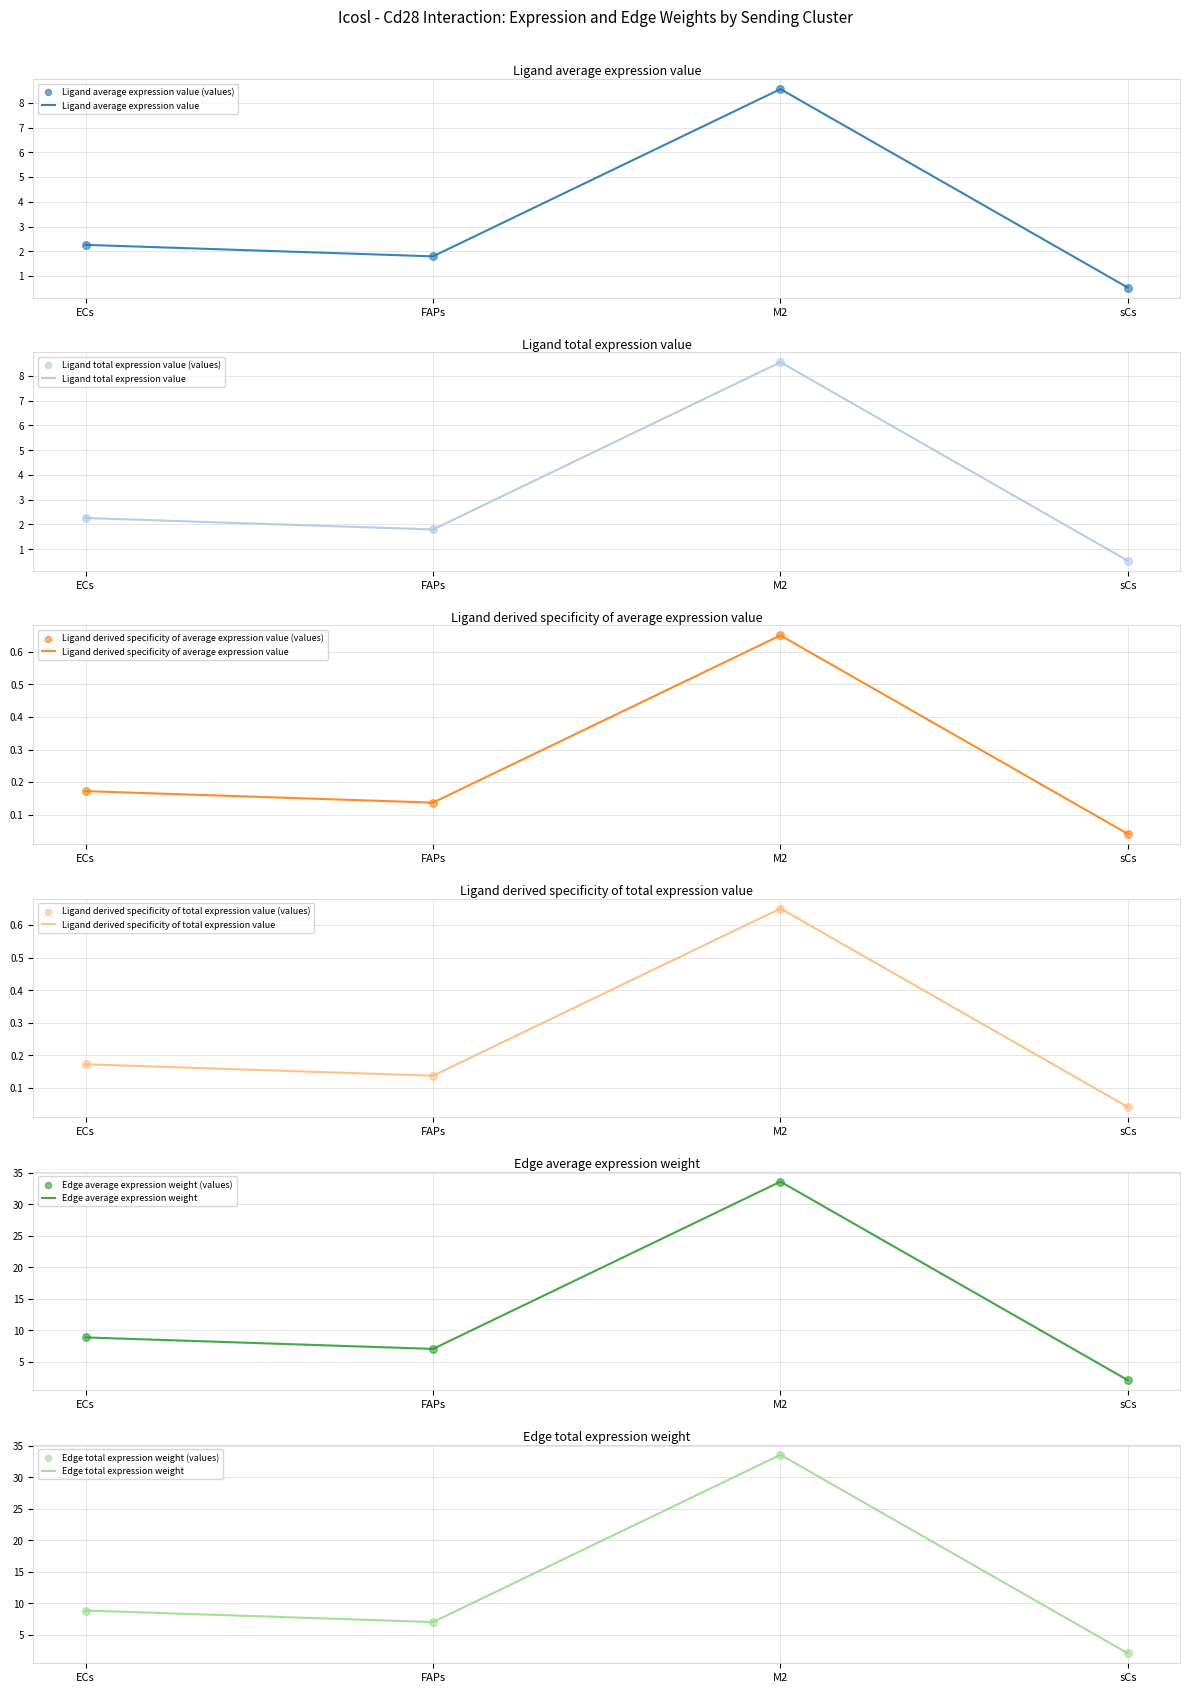

True or false: Ligand average expression value has a value of 0.5 at sCs.

True